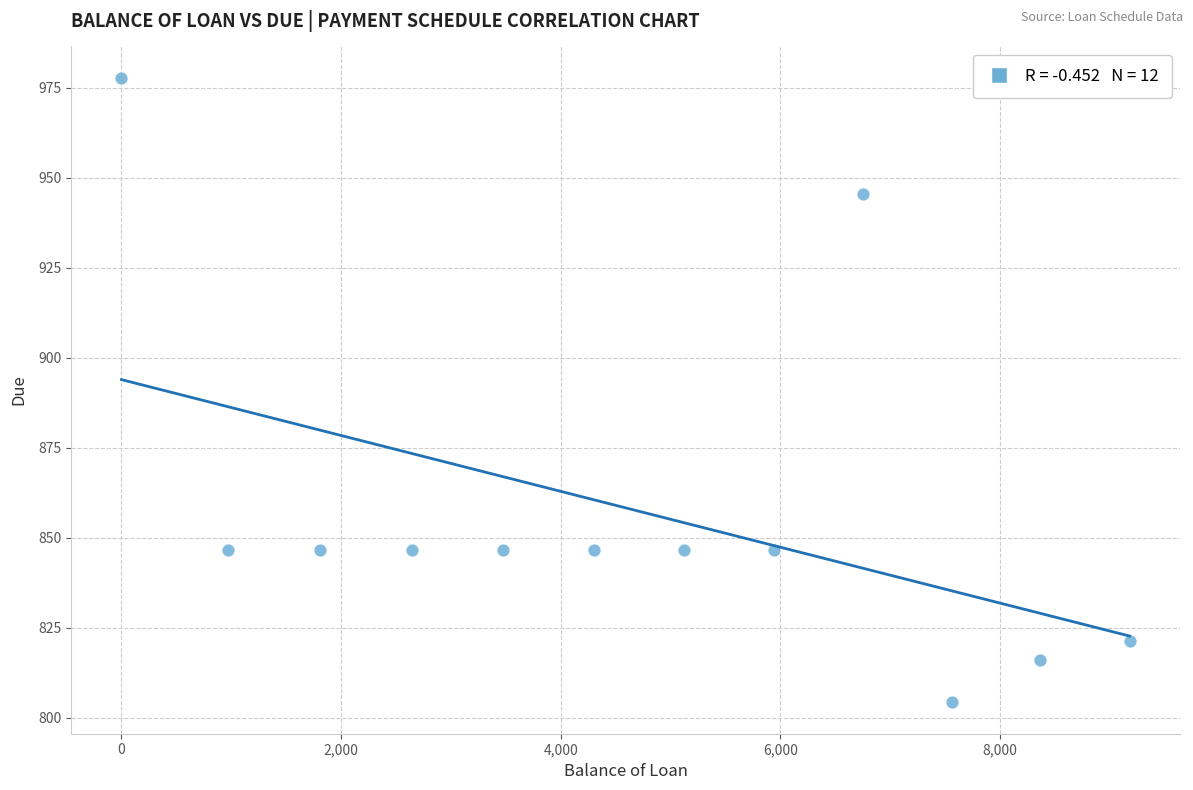

What is the average X value?

4675.3